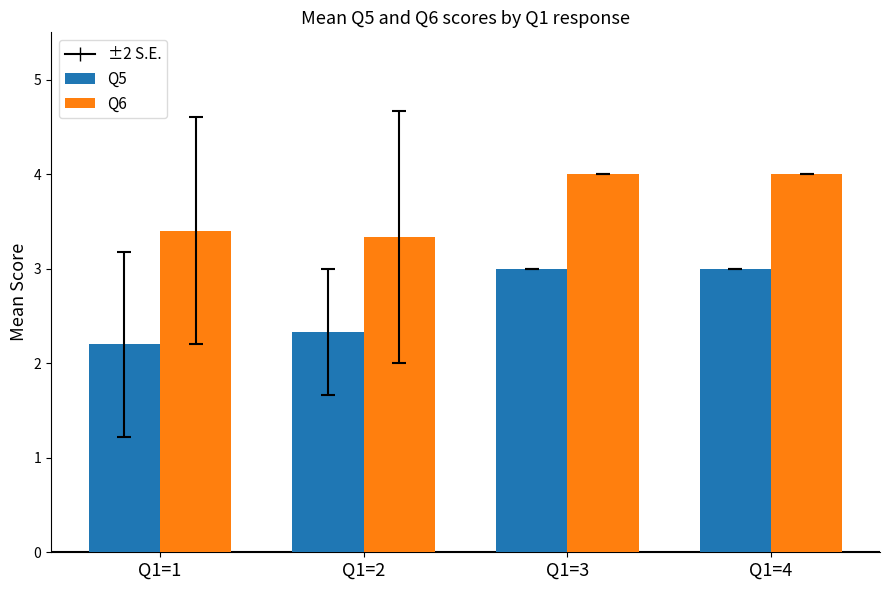

Reading left to right, list all the values displayed in this chart.

Q5: 2.2	2.3	3.0	3.0
Q6: 3.4	3.3	4.0	4.0